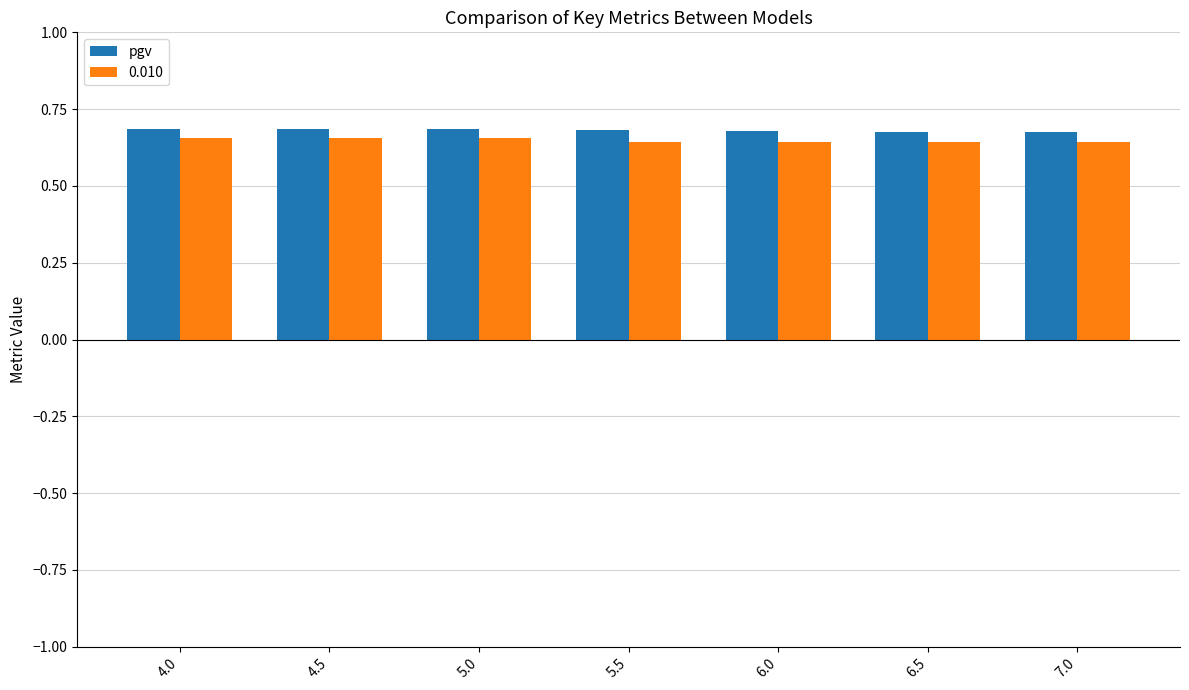

Which series has the widest spread of values?

0.010